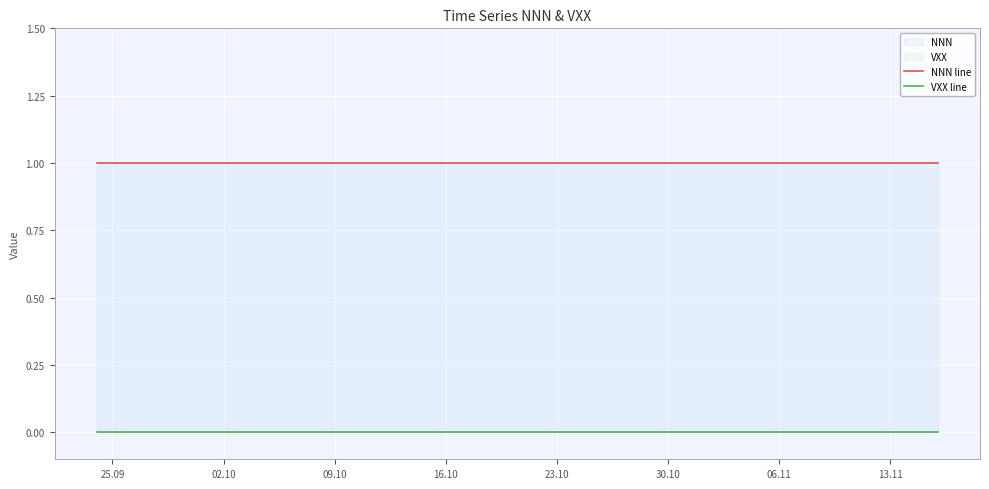

How many distinct data groups are displayed?

2